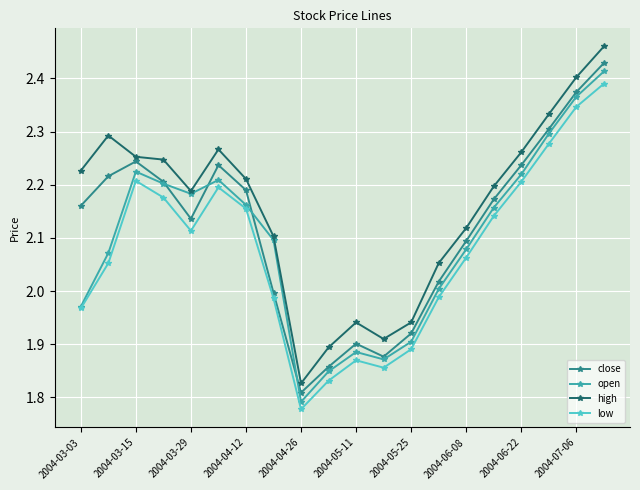

What are all the series names shown in the legend?

close, open, high, low